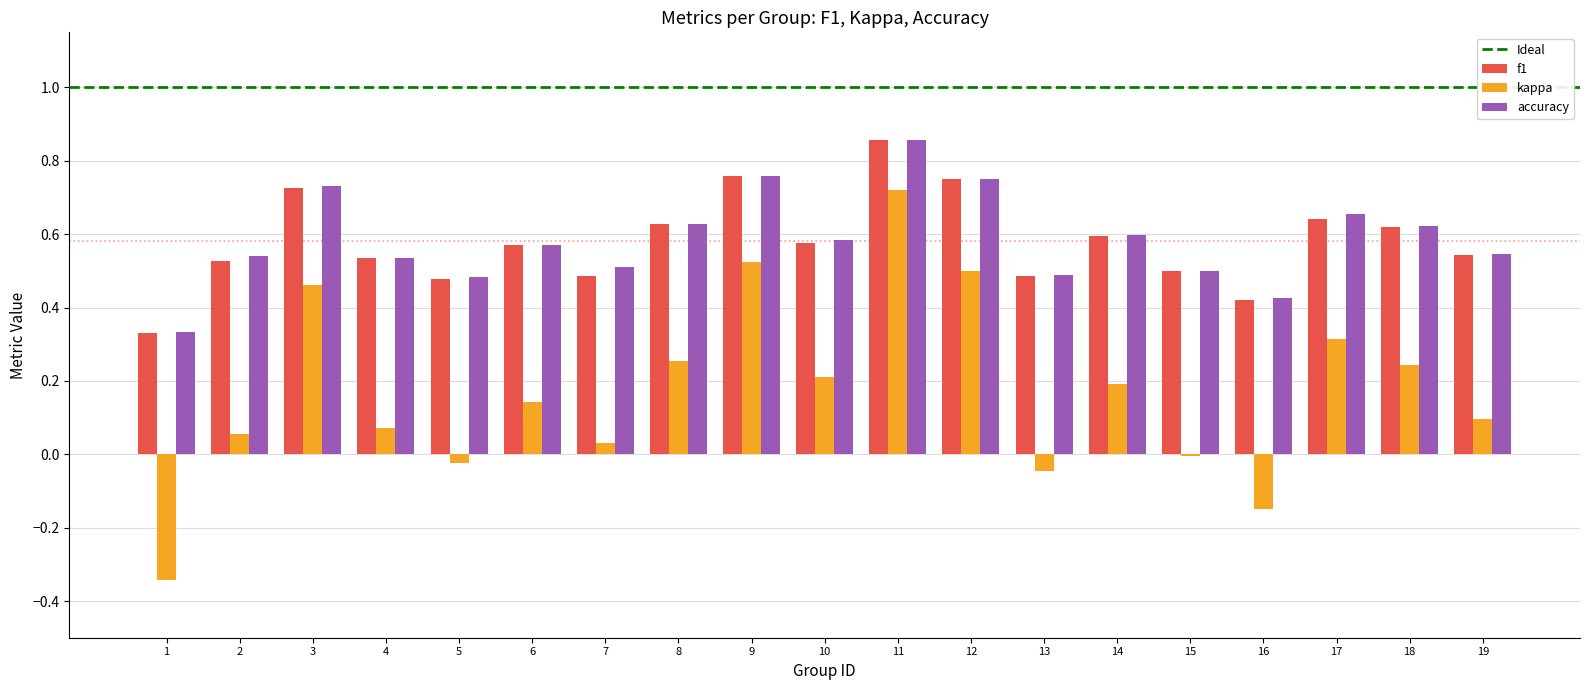

How many groups of bars are there?

19